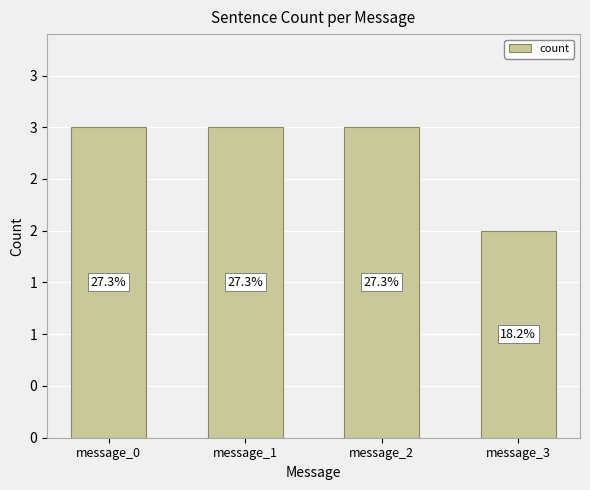

The value at message_1 is 5. True or false?

False